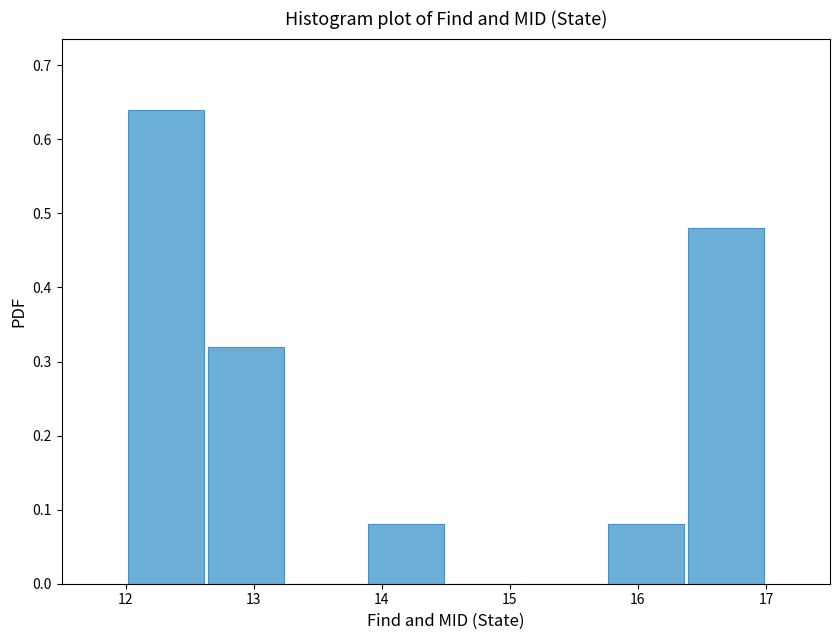

Reading left to right, list every bar in this chart as the range it spans on the x-axis followed by its height. Neither the bar edges nor the heights are printed on the chart, so give them approximately, as read against the axes.

12.0 to 12.6: 0.64
12.6 to 13.3: 0.32
13.3 to 13.9: 0
13.9 to 14.5: 0.08
14.5 to 15.1: 0
15.1 to 15.8: 0
15.8 to 16.4: 0.08
16.4 to 17.0: 0.48